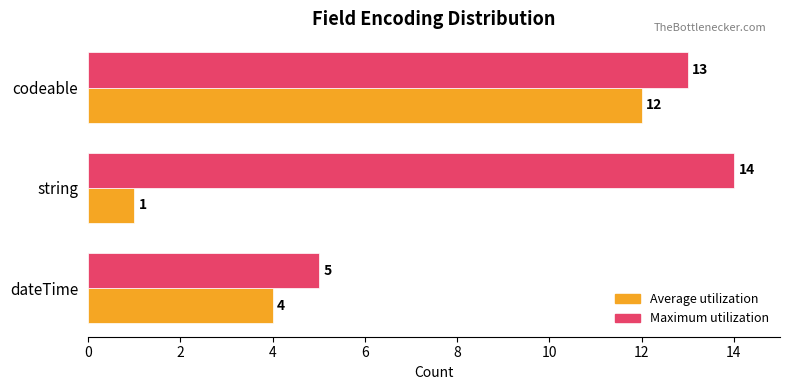

Count the Maximum utilization values in the range 5 to 14.

3